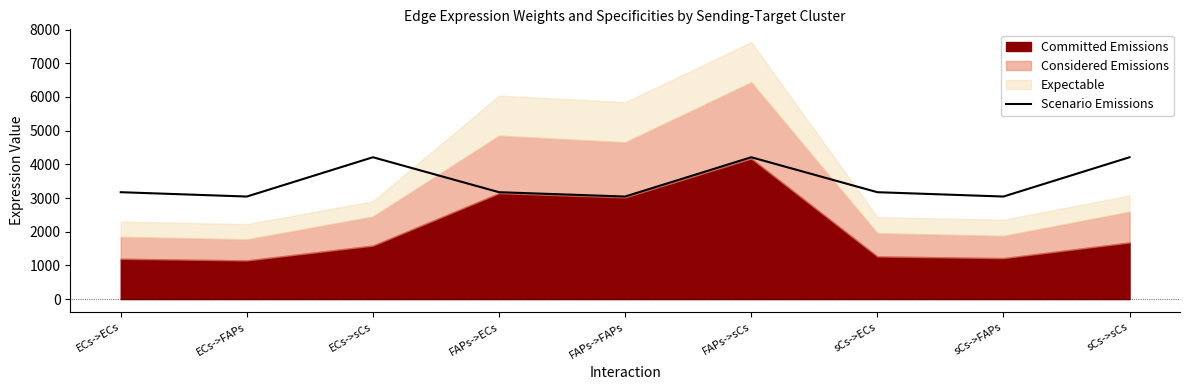

How many data points are less than 3173?

3